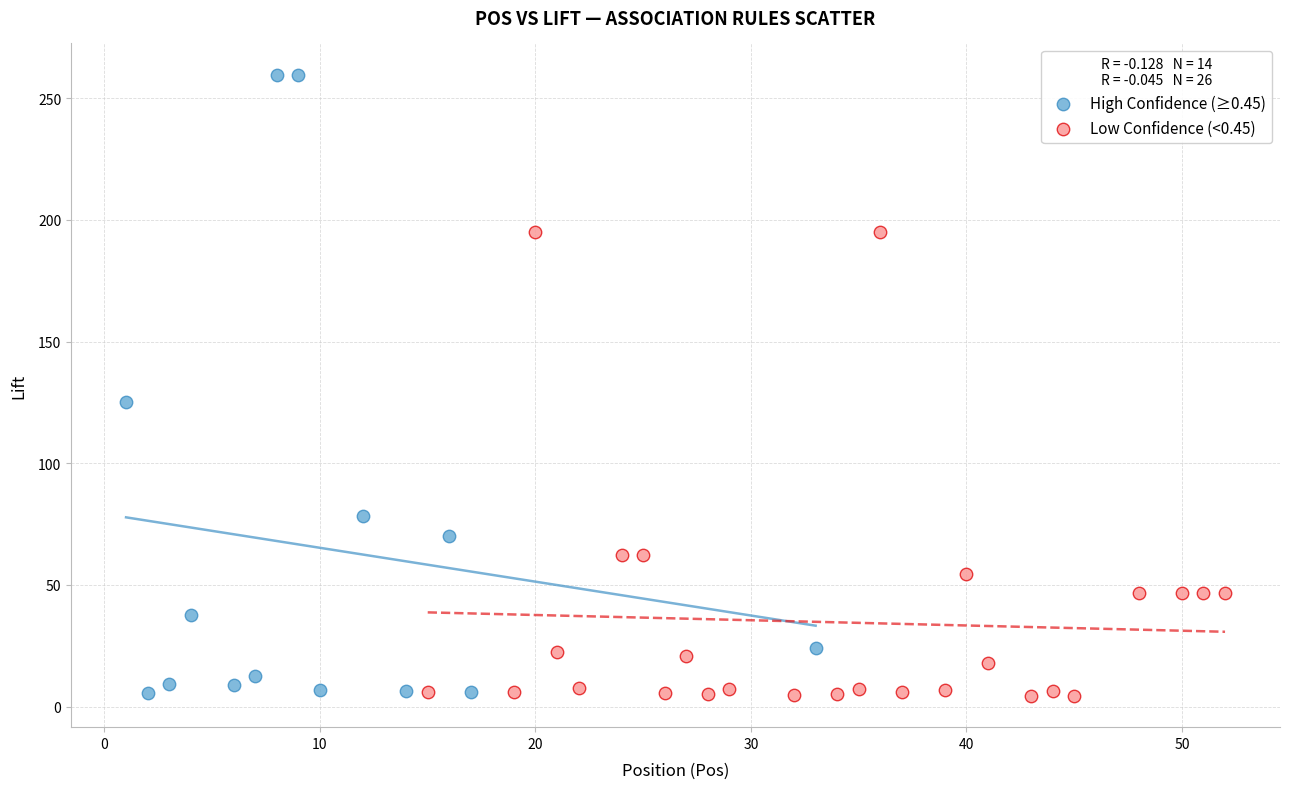

Which series contains the highest Y value?

High Confidence (≥0.45)